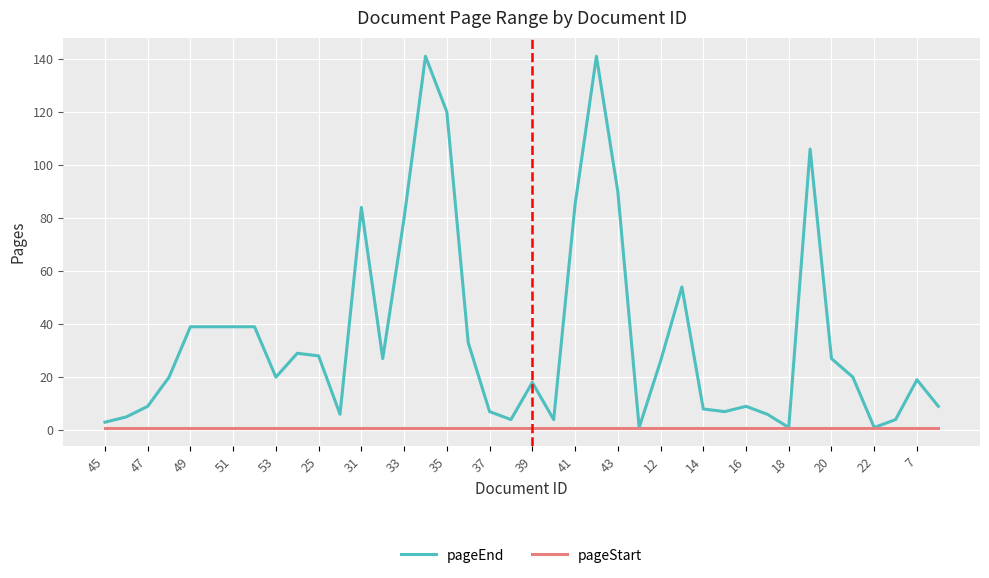

Which series has the largest total across all categories?

pageEnd